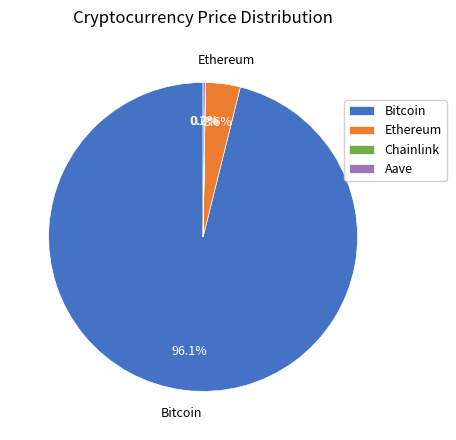

Does Bitcoin account for over 50% of the chart?

Yes